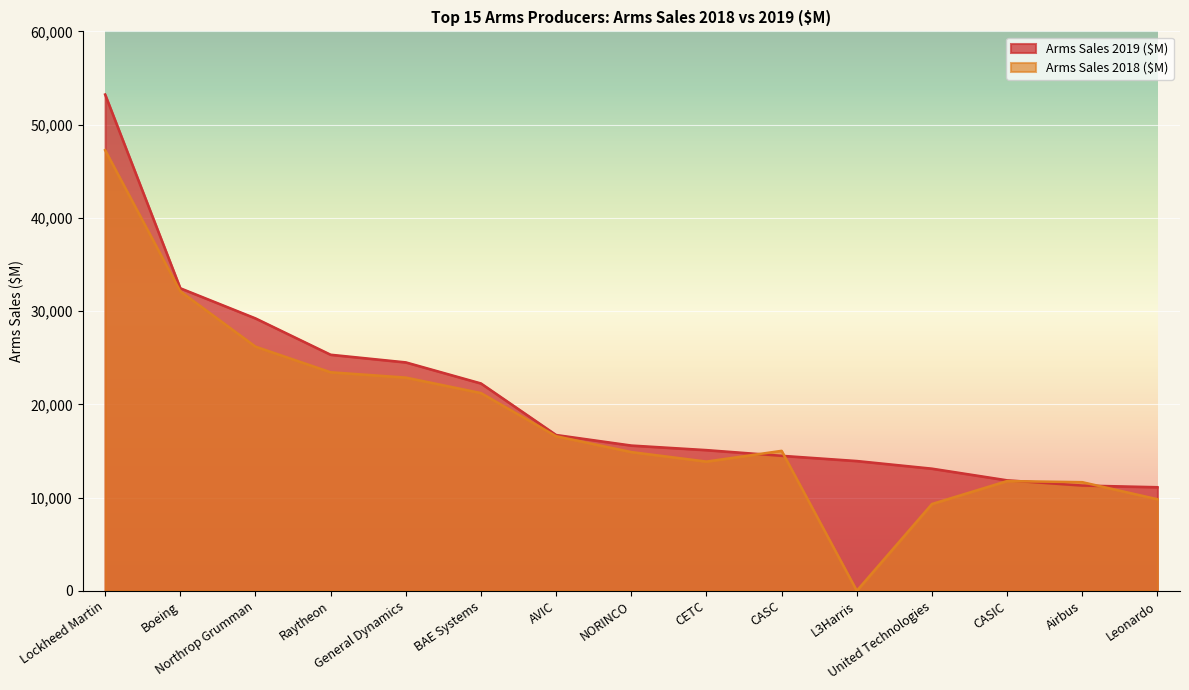

Reading left to right, what are all the values shown in this chart?

Arms Sales 2019 ($M): 53230	32450	29220	25320	24500	22240	16710	15580	15090	14480	13920	13100	11850	11290	11110
Arms Sales 2018 ($M): 47260	32120	26190	23440	22870	21210	16580	14880	13860	15010	0	9310	11770	11650	9820